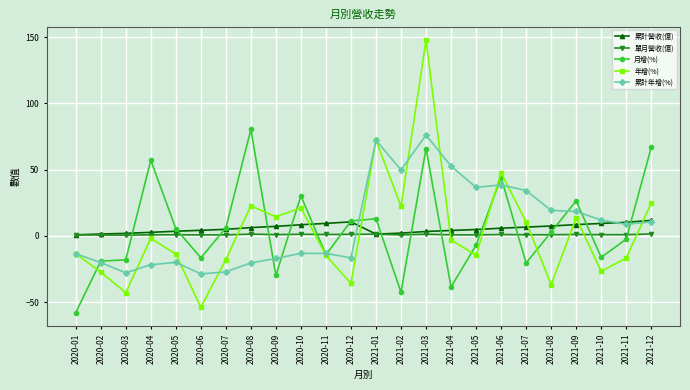

How many times do 年增(%) and 累計營收(億) cross each other?

9